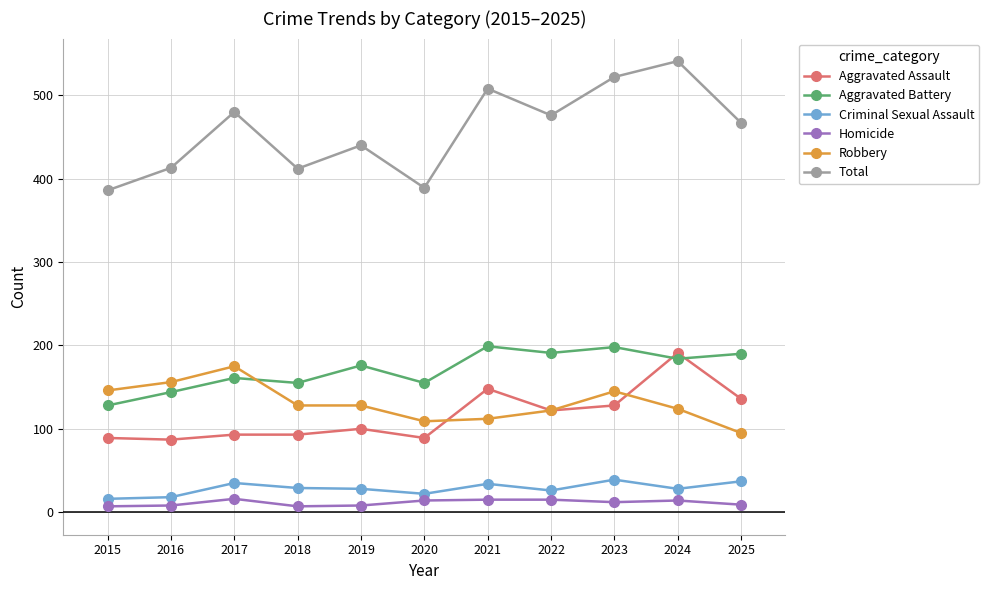

Between 2020 and 2022, which series saw the biggest shift?

Total